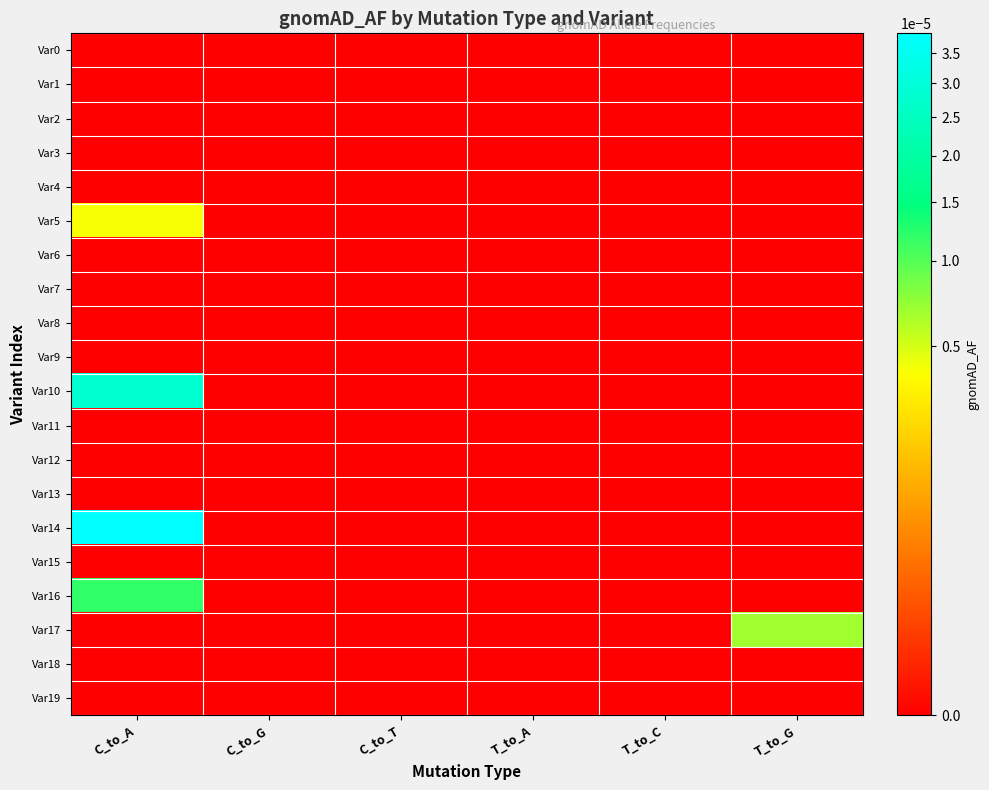

Which series has the widest spread of values?

Var14